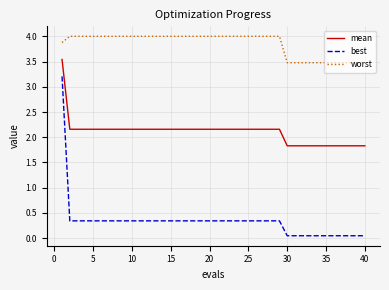

Which series has the widest spread of values?

best